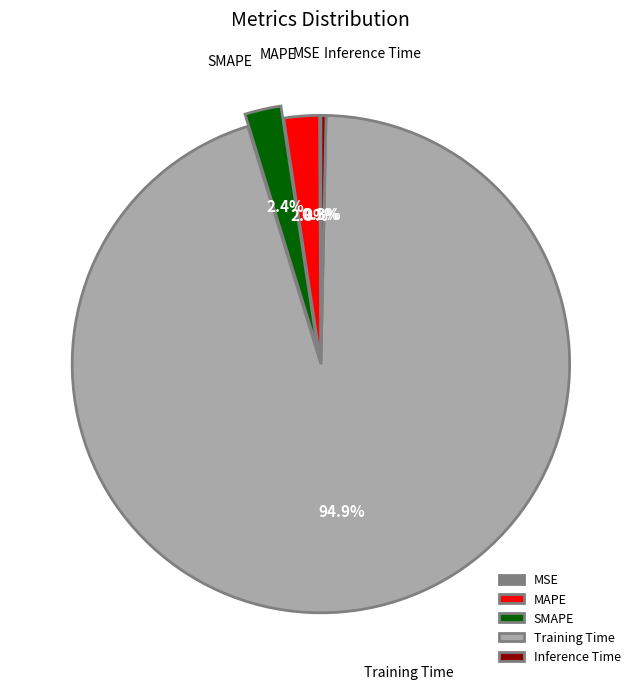

What is the total percentage of SMAPE and Training Time?

97.3%